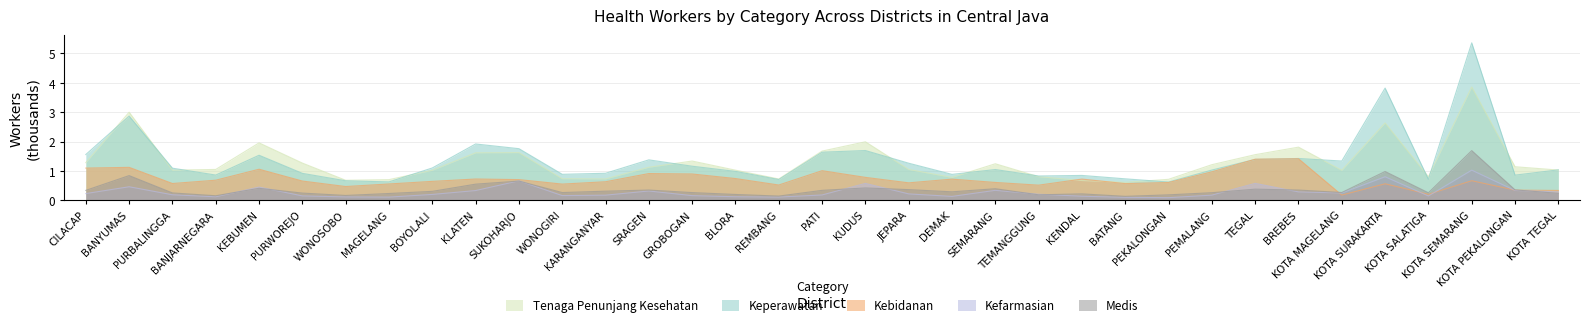

What is the label of the 14th point from the right?

SEMARANG